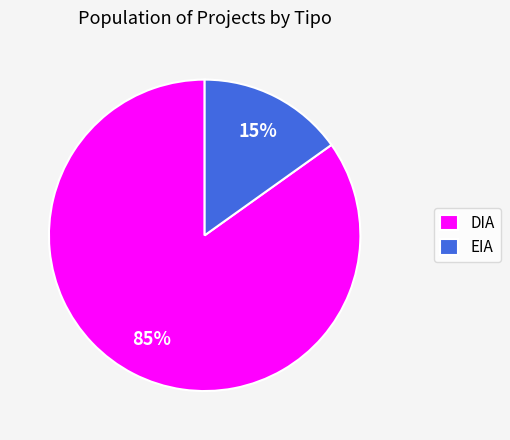

How many segments does this pie chart have?

2